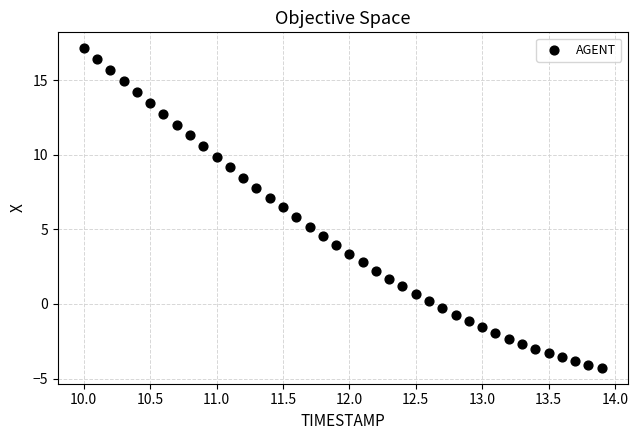

What is the range of X values (max minus min)?

3.9